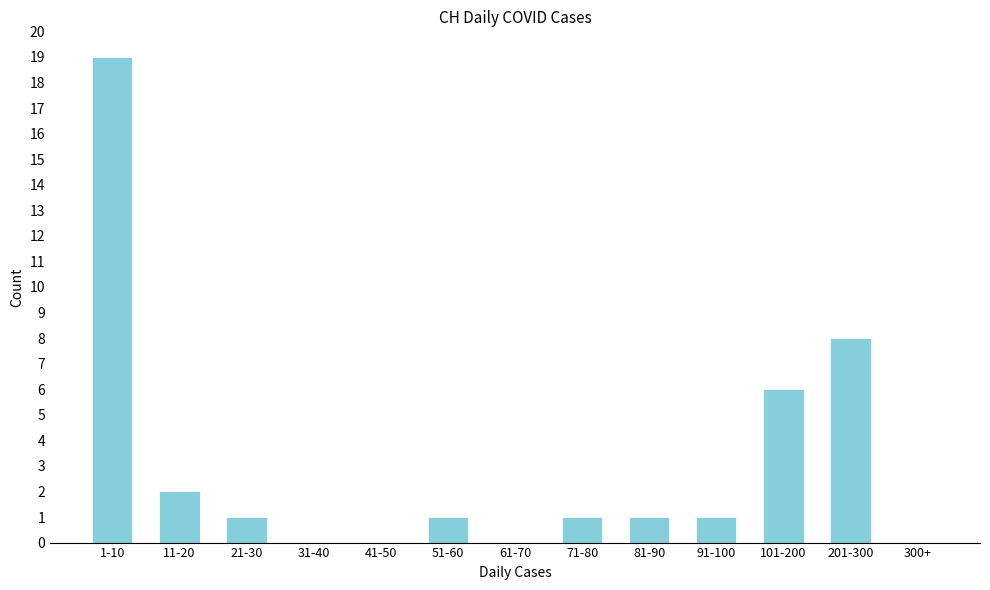

At which label is the value closest to 9?

201-300